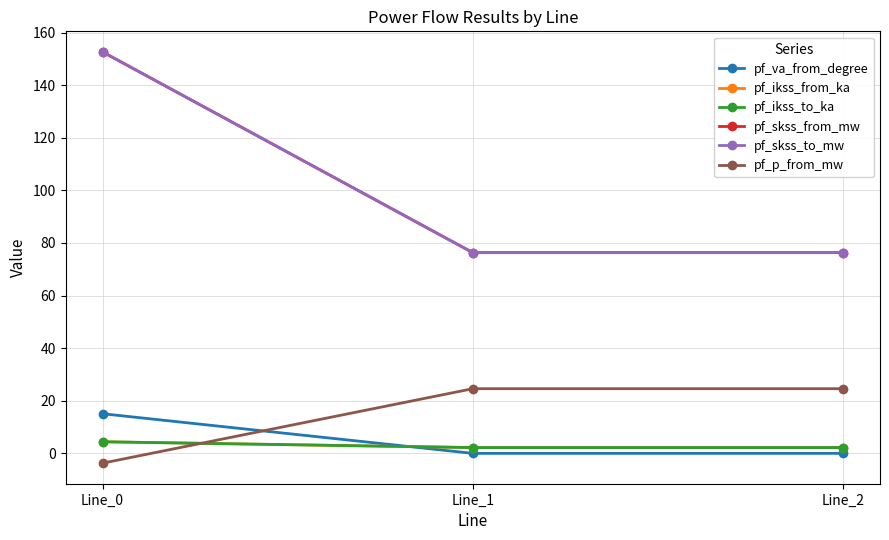

List the labels in order of pf_skss_to_mw value, smallest first.

Line_1, Line_2, Line_0